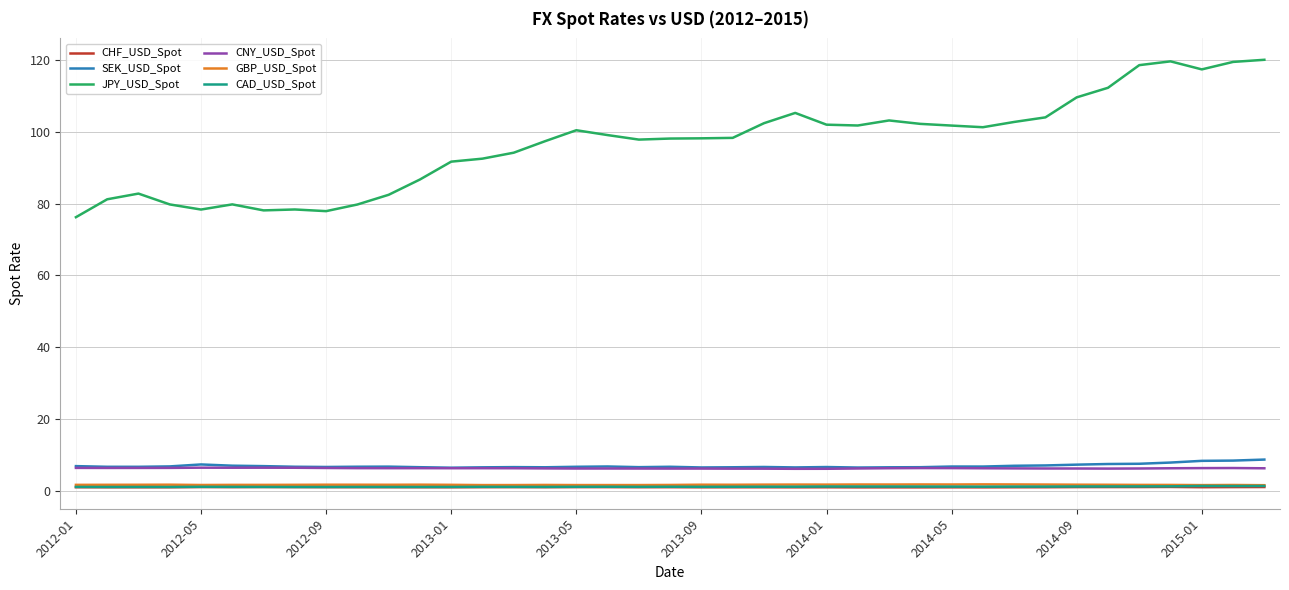

Which series has the largest total across all categories?

JPY_USD_Spot